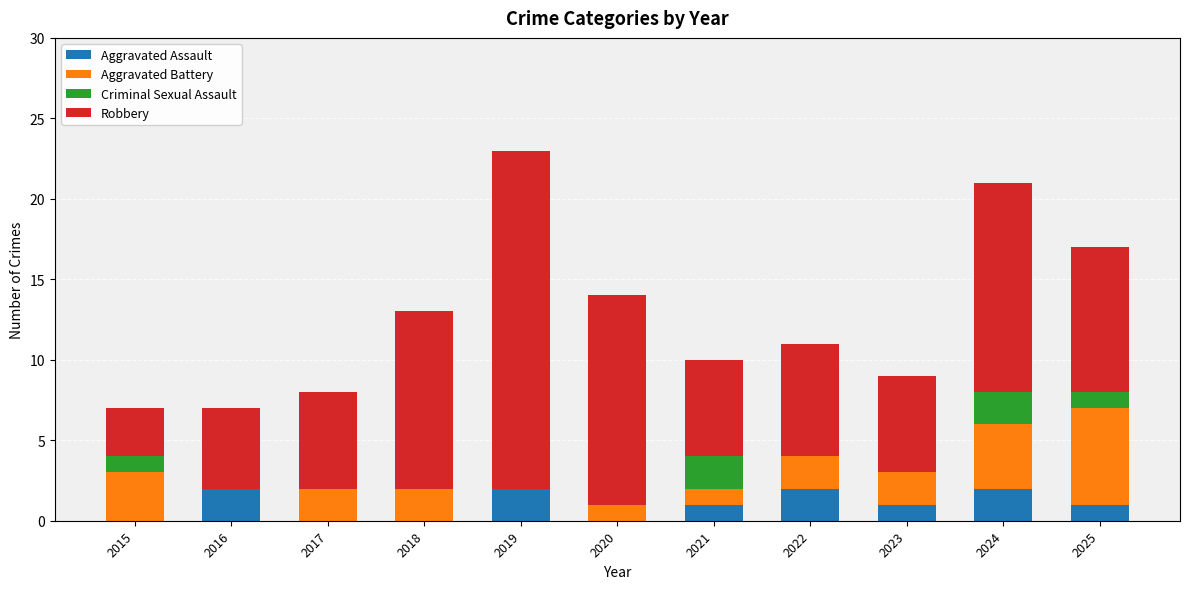

Are the bars grouped side by side (vs. stacked)?

No